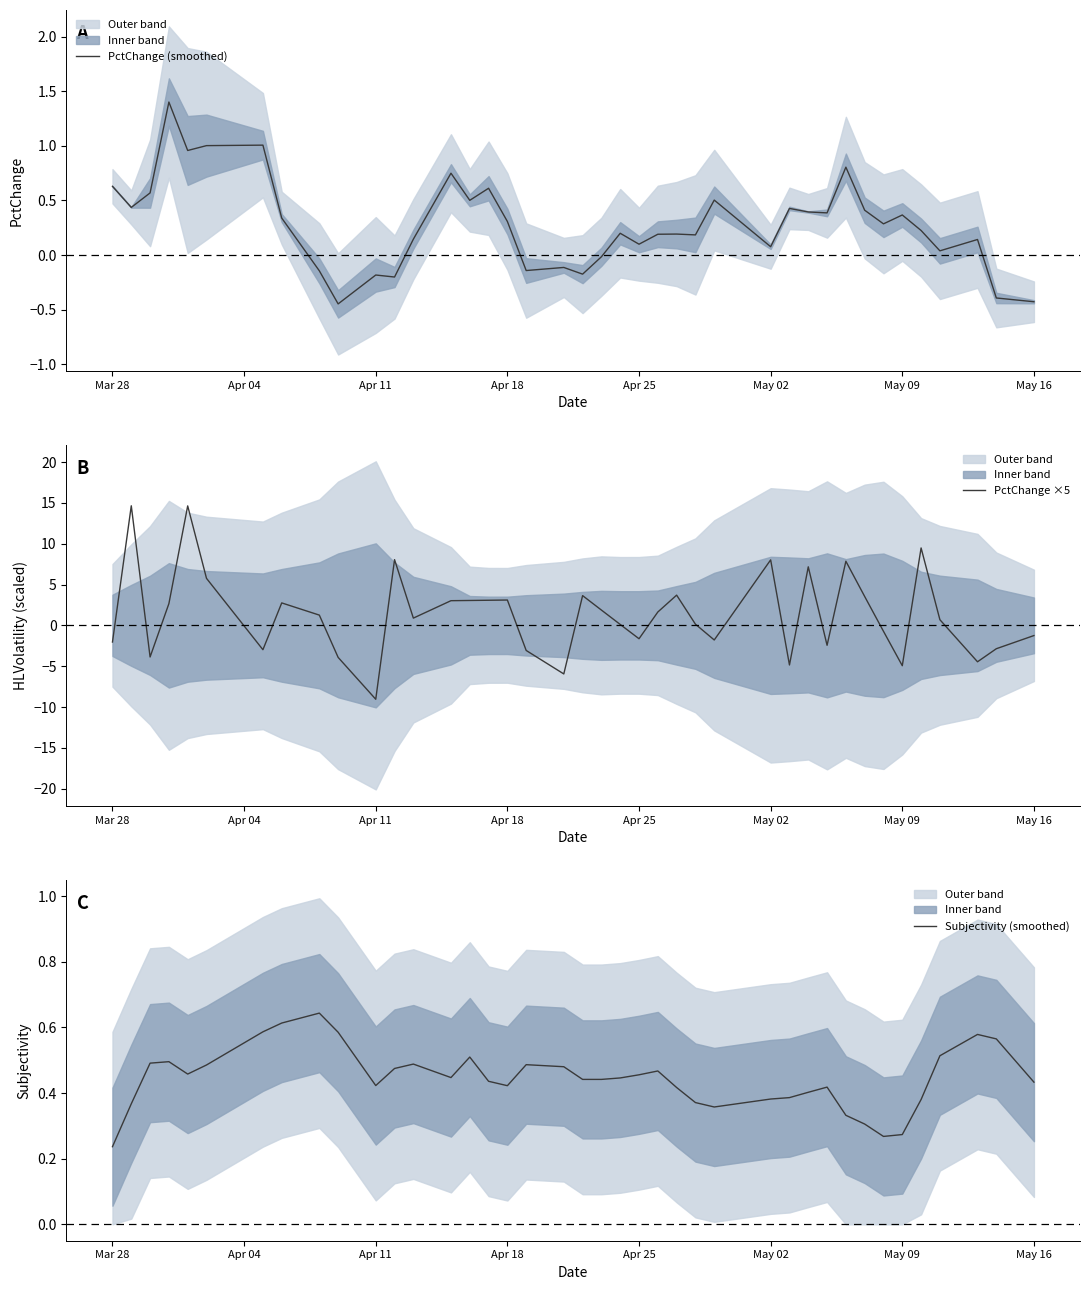

Where is Subjectivity (smoothed) nearest to the value 0?

Mar 28